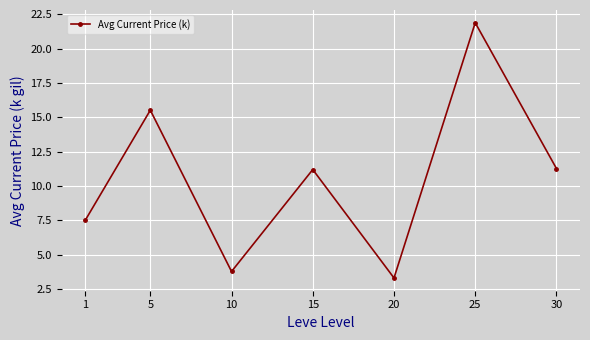

Where does the data first go above 11?

5